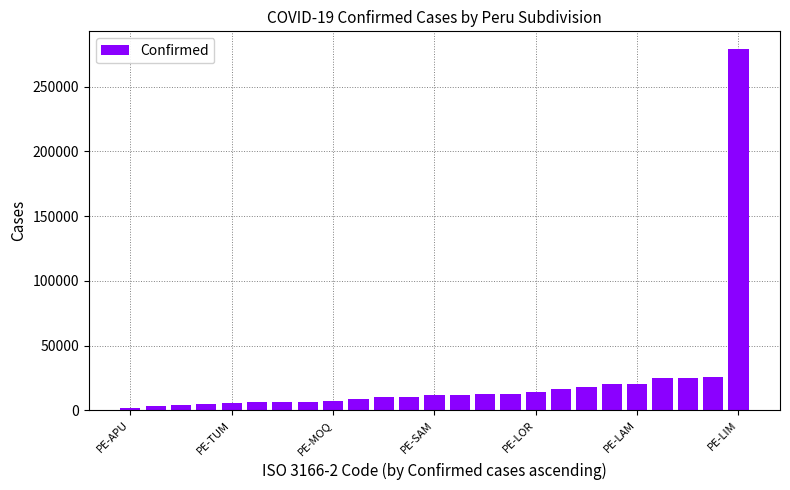

What is the maximum value shown in the chart?

278823